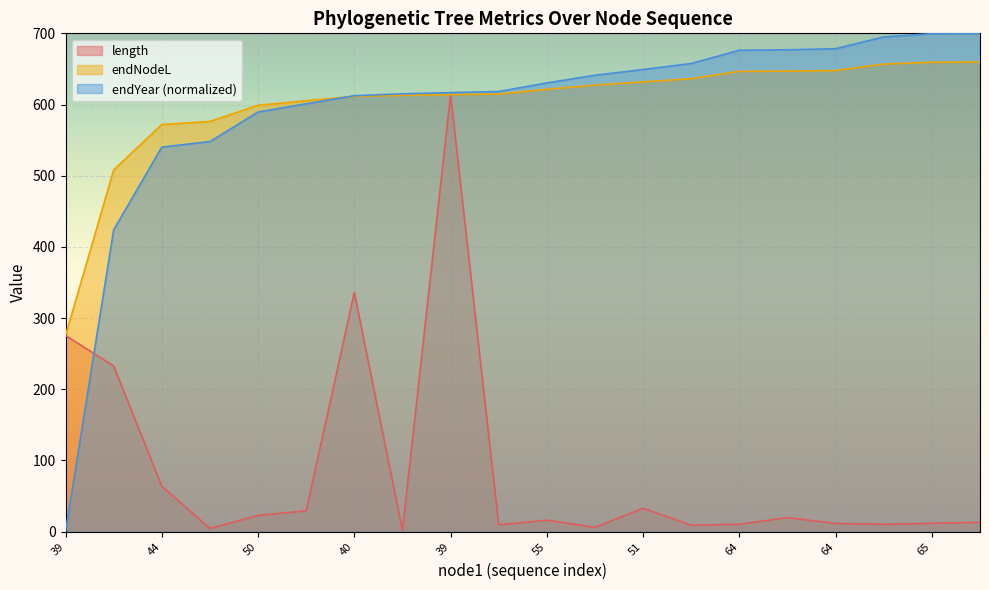

Which series has the largest total across all categories?

endNodeL